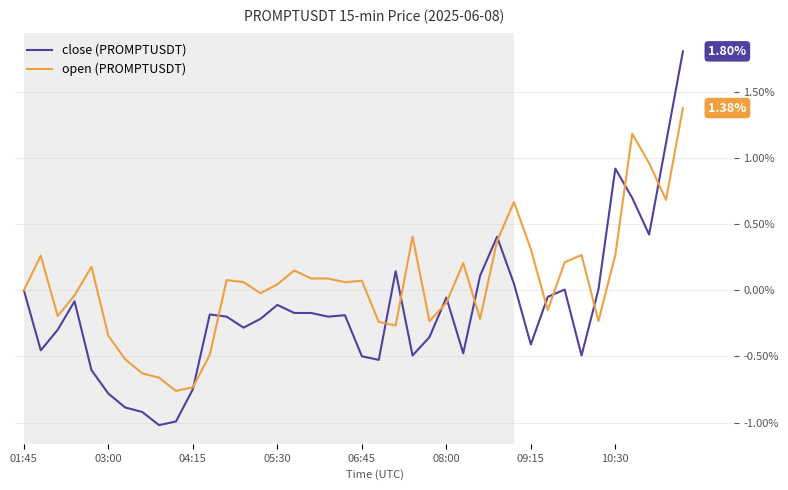

Does the chart have visible grid lines?

Yes